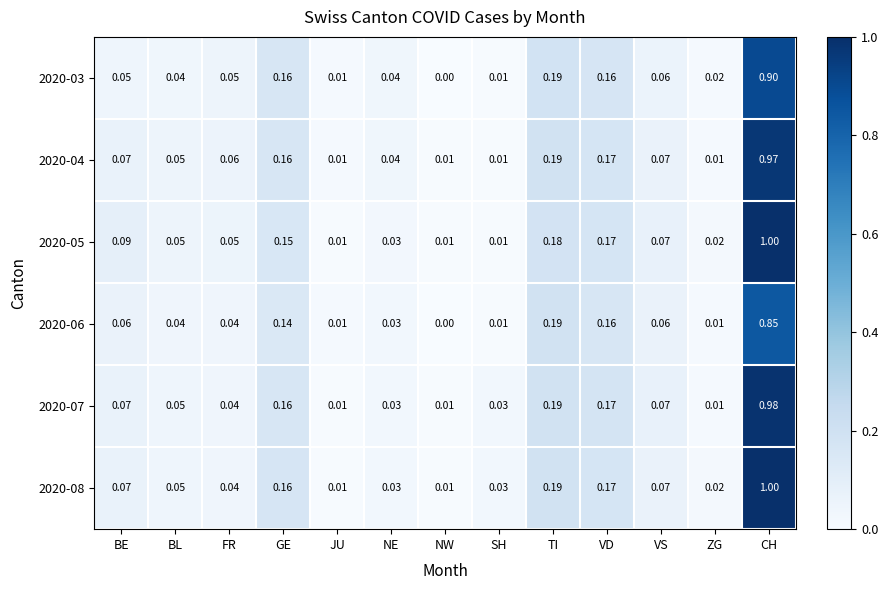

At which category is the sum across all series the highest?

CH